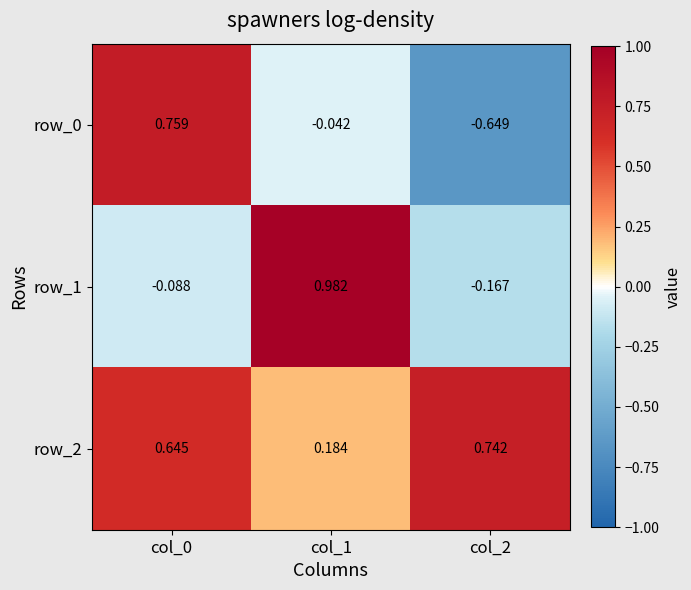

Is the value of row_2 at col_2 greater than the value of row_1 at col_1?

No